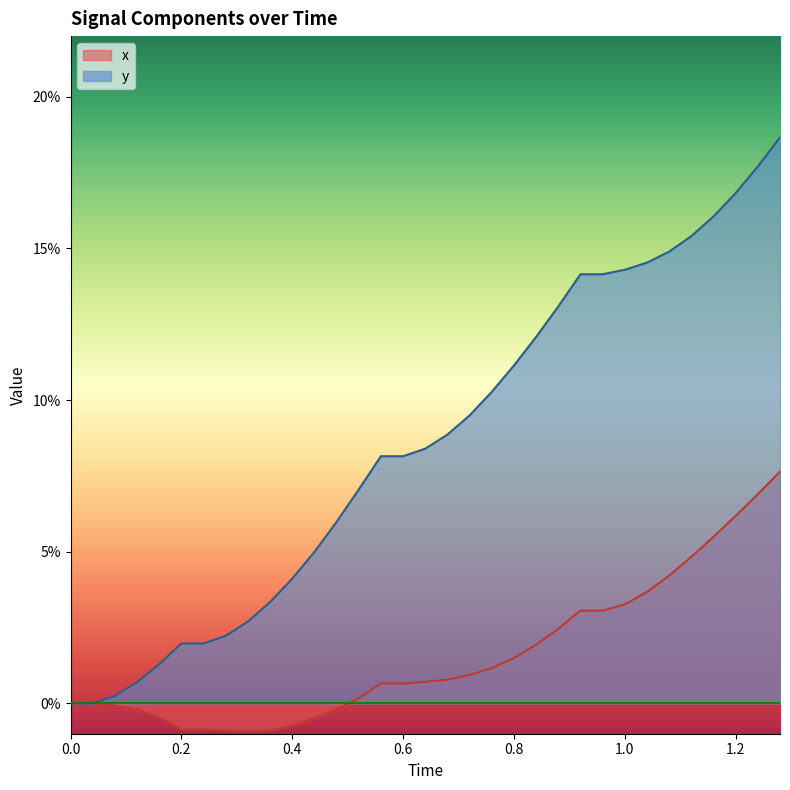

True or false: y and x cross at least once.

False